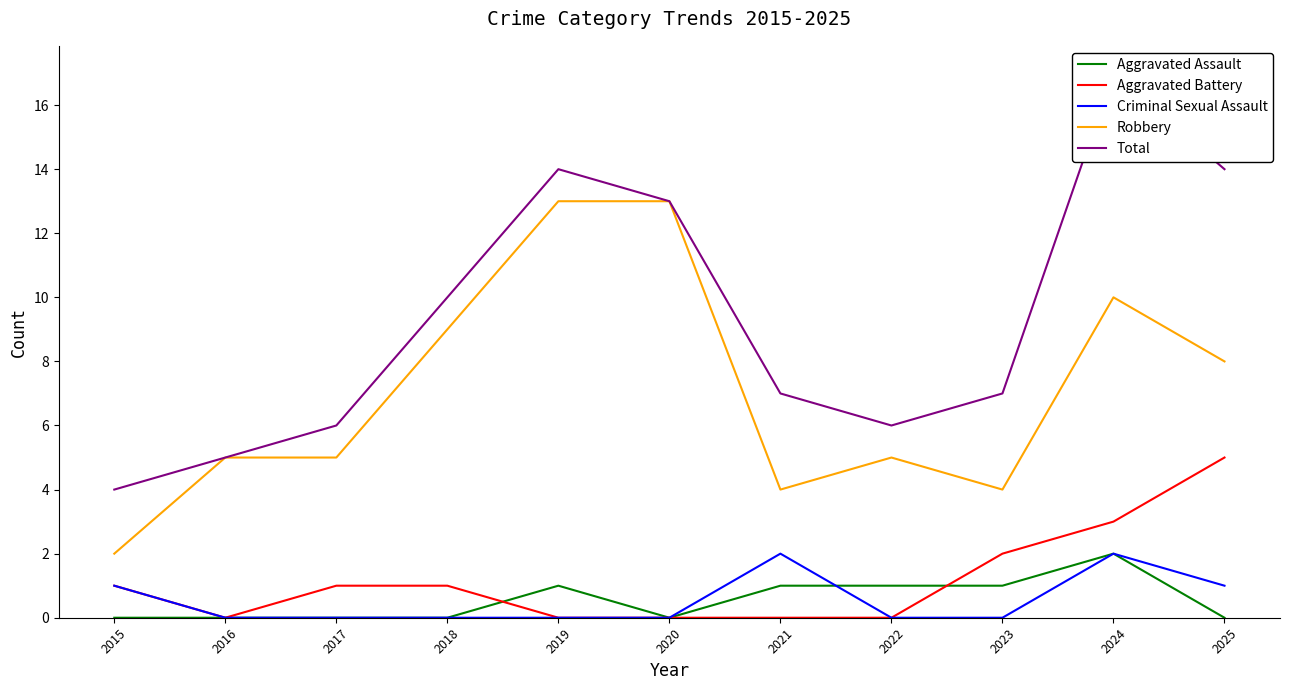

Is the value of Aggravated Assault at 2021 greater than the value of Total at 2025?

No